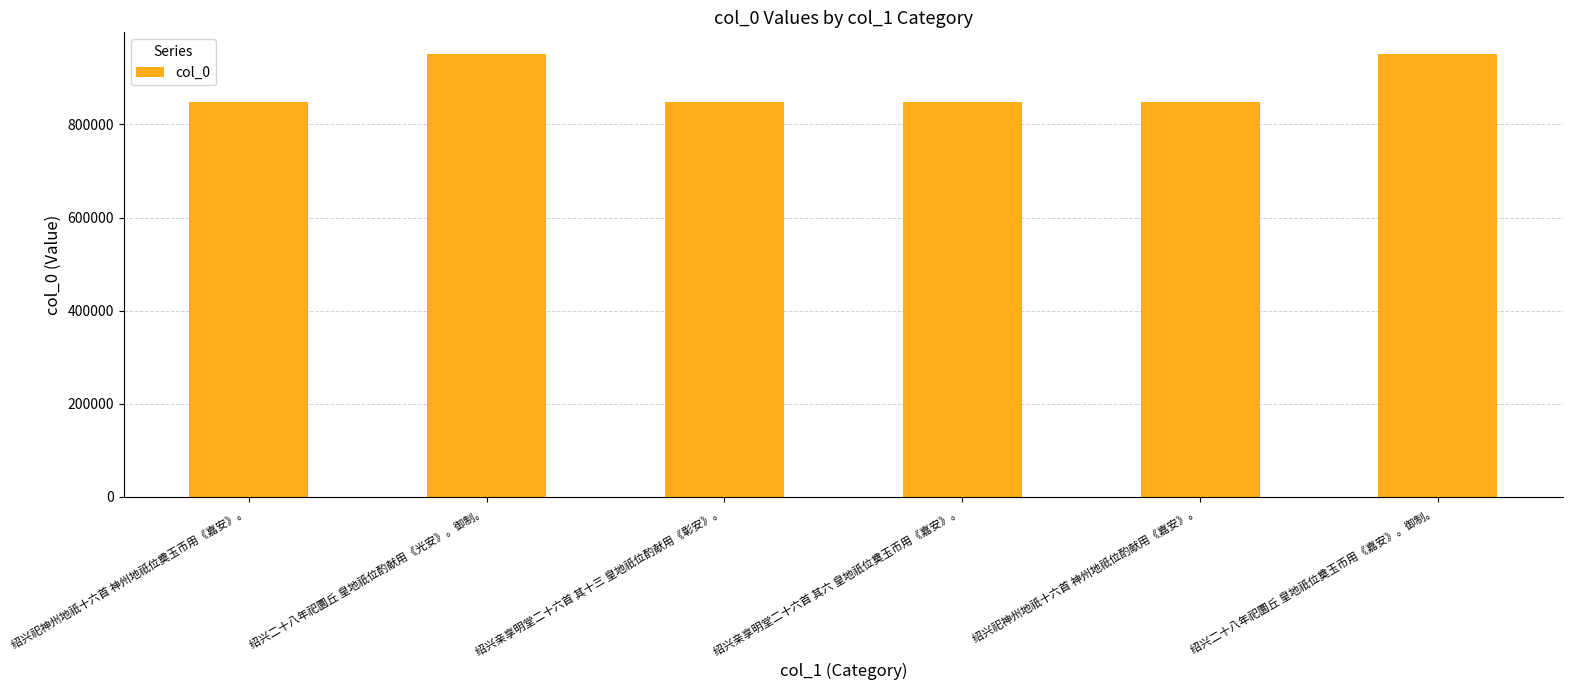

At which label does the data first exceed 847645?

绍兴二十八年祀圜丘 皇地祇位酌献用《光安》。御制。